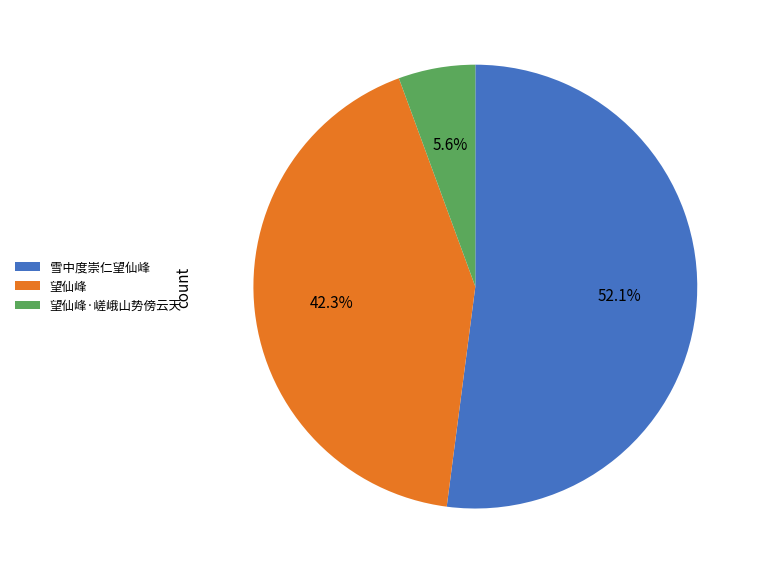

What percentage is the 望仙峰 slice, to the nearest percent?

42%